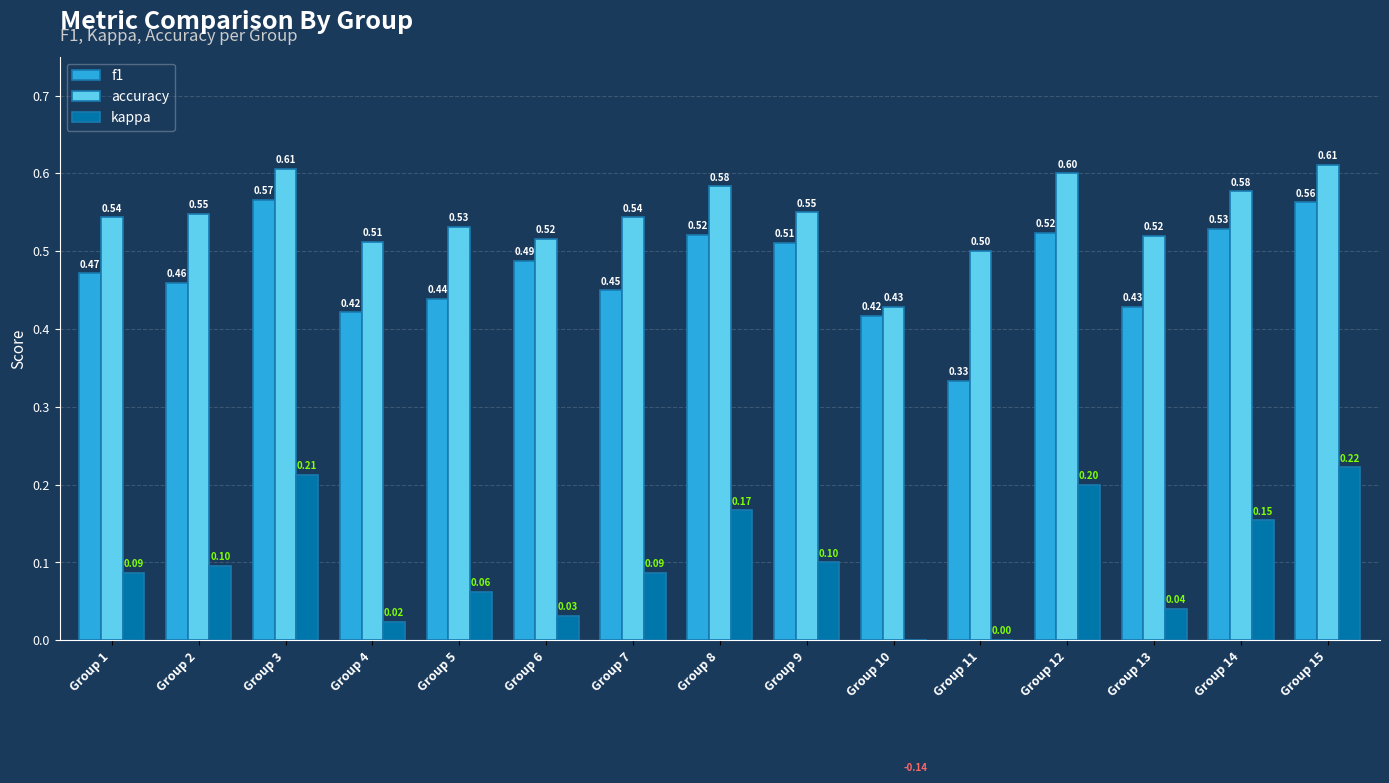

What is the sum of all f1 values?

7.1